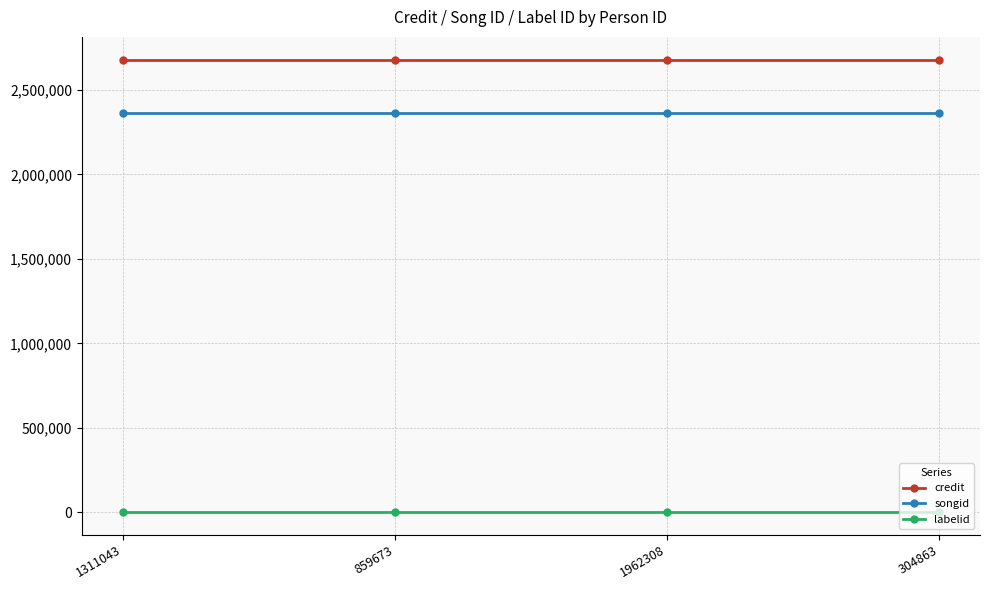

True or false: credit and songid cross at least once.

False